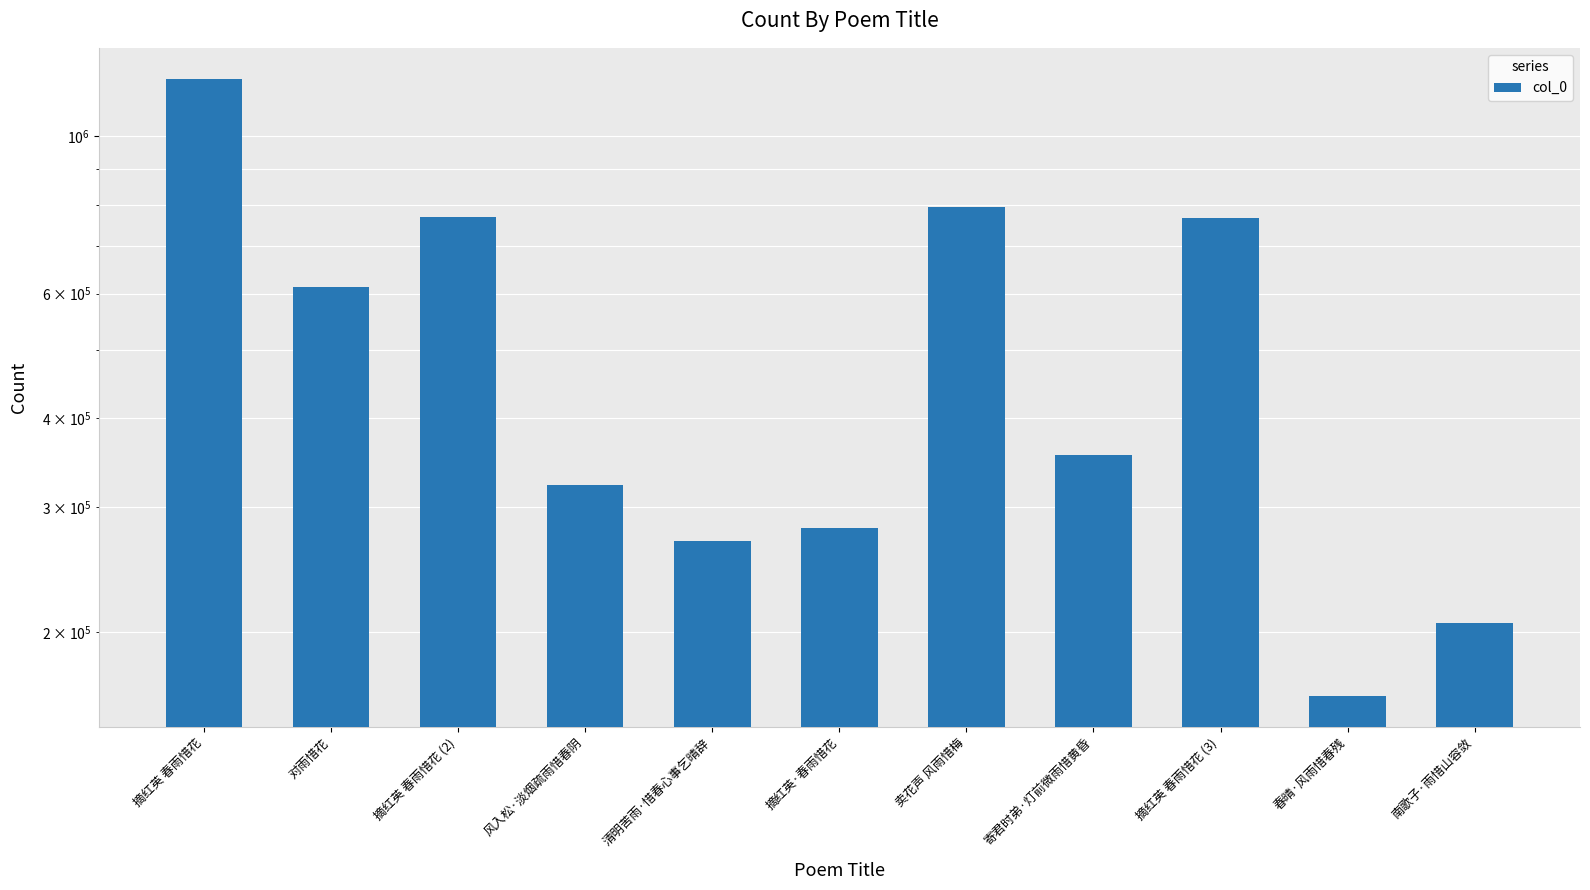

What is the sum of all values?

5744342